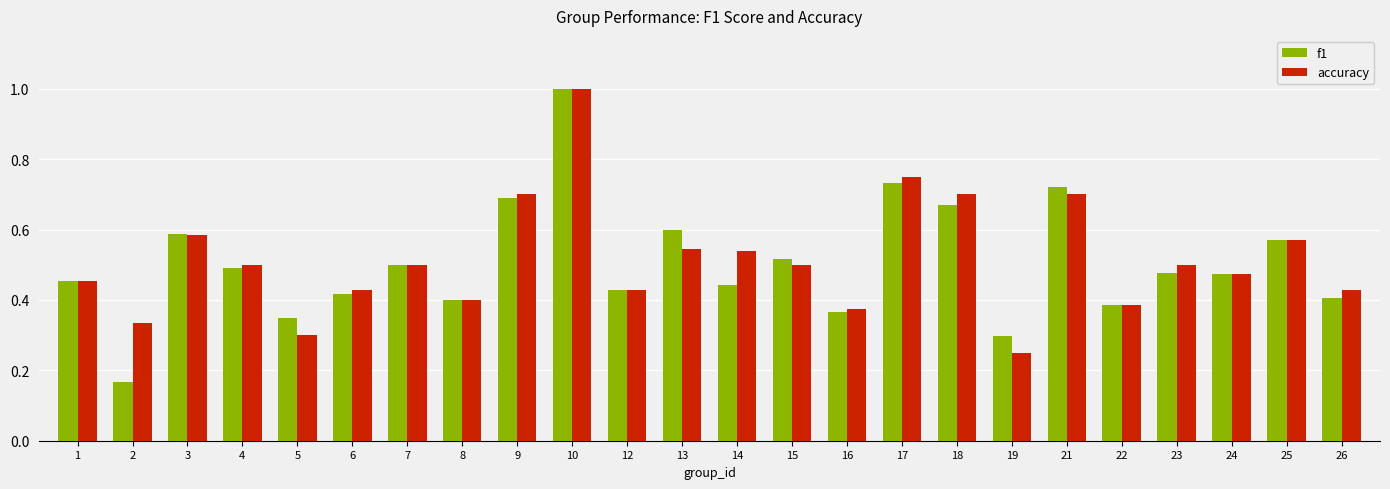

At 13, list the series in order from smallest to largest.

accuracy, f1